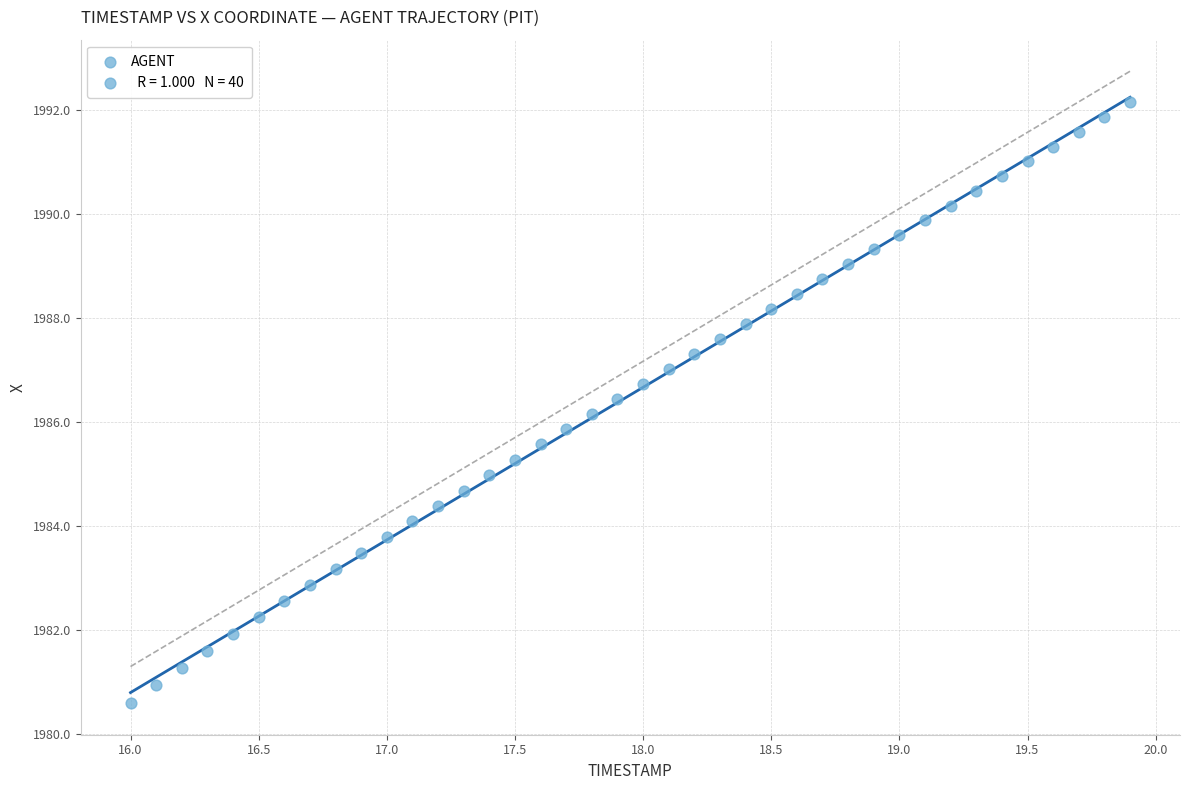

What is the range of X values (max minus min)?

3.9